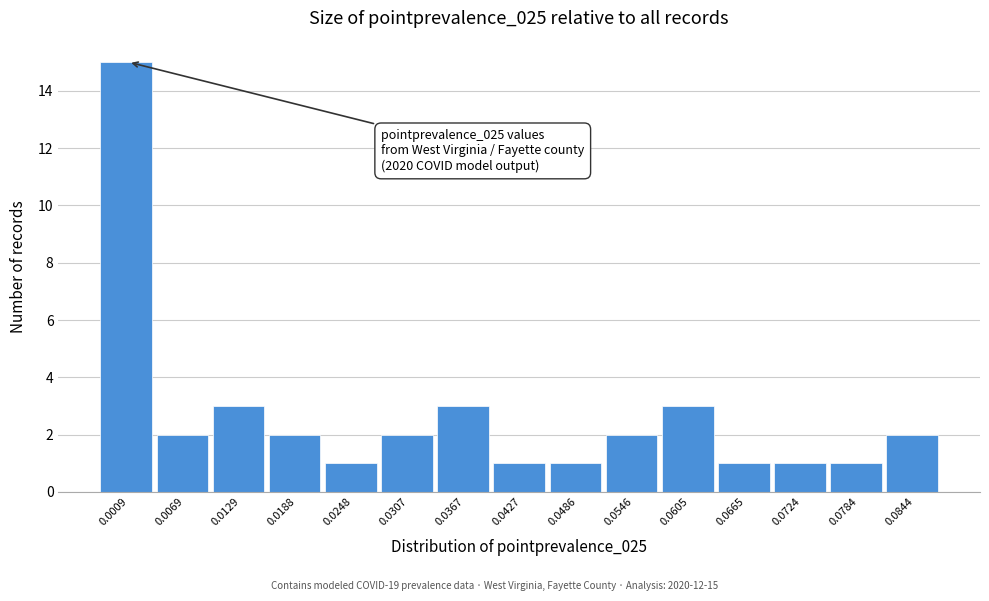

Reading left to right, extract all data points from this chart.

0.0009=15	0.0069=2	0.0129=3	0.0188=2	0.0248=1	0.0307=2	0.0367=3	0.0427=1	0.0486=1	0.0546=2	0.0605=3	0.0665=1	0.0724=1	0.0784=1	0.0844=2